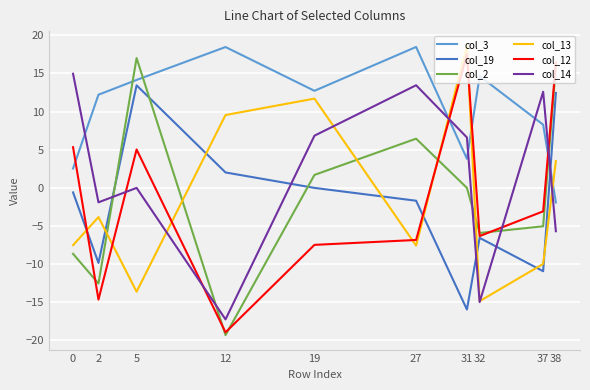

Where is col_3 nearest to the value 8?

37